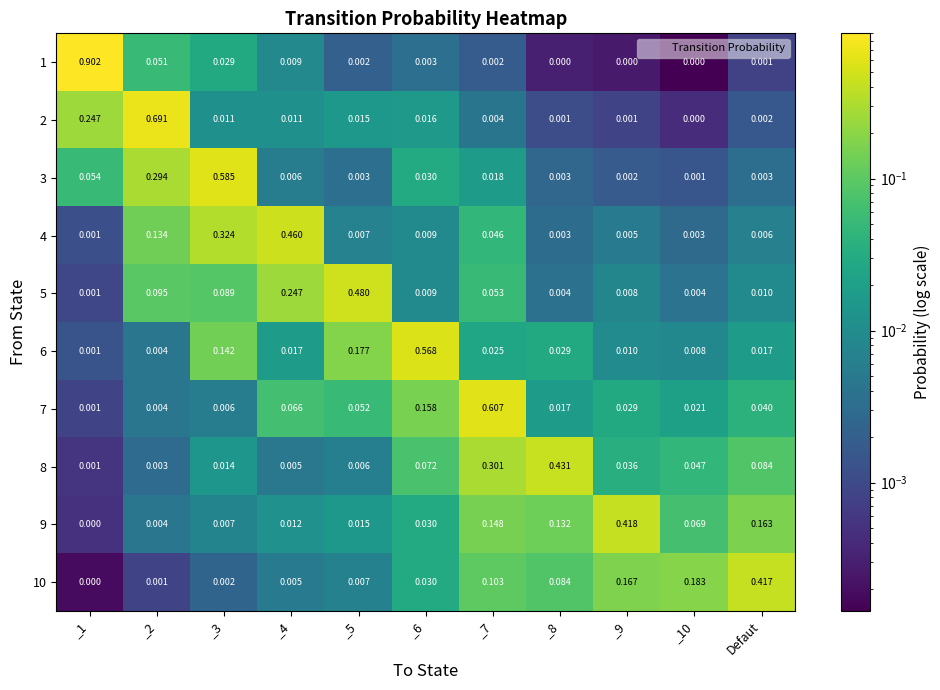

Which category has the highest value in the 10 series?

Defaut